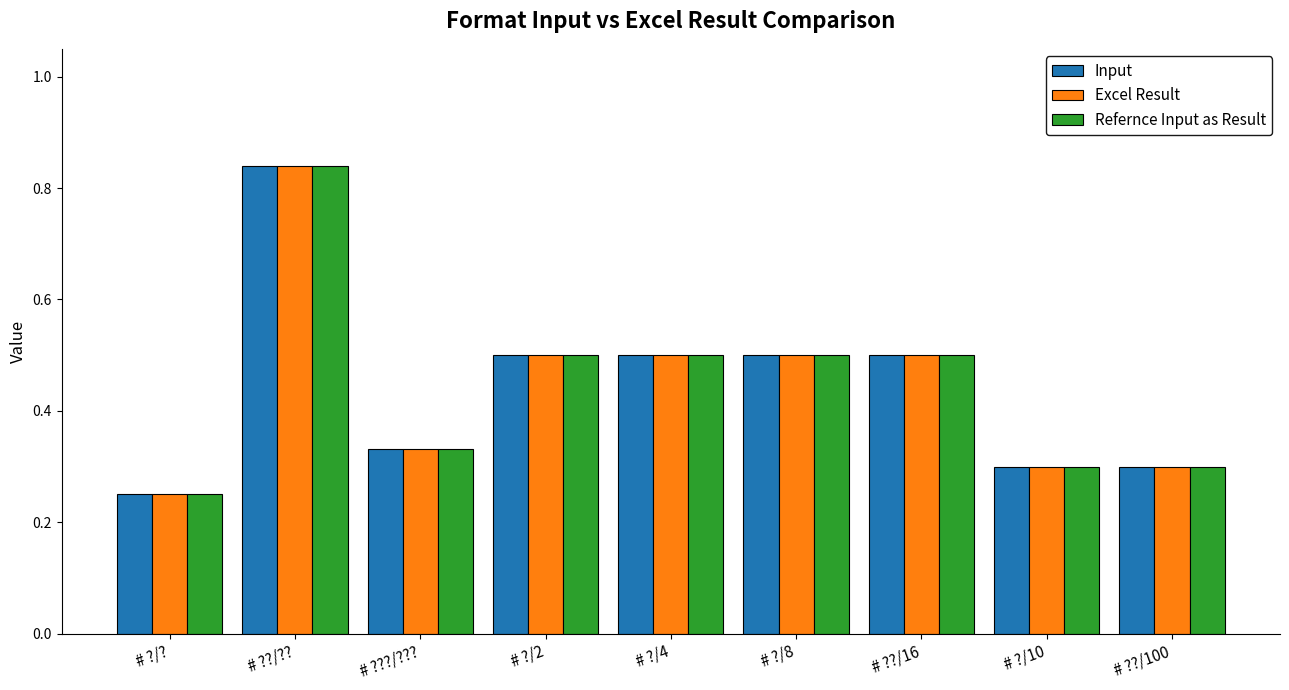

What is the label of the 8th bar from the right?

# ??/??